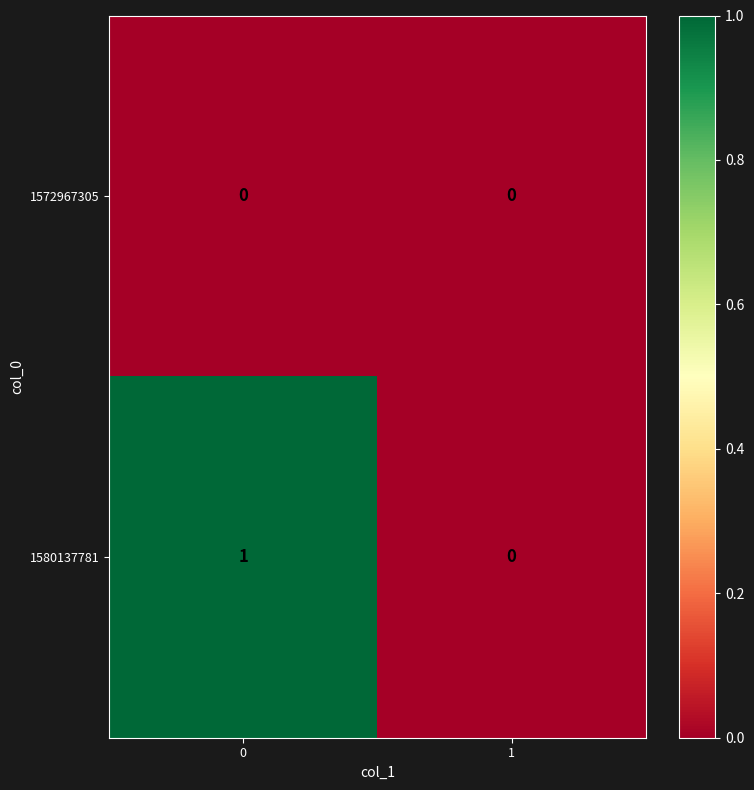

Which series changed the most between 0 and 1?

1580137781